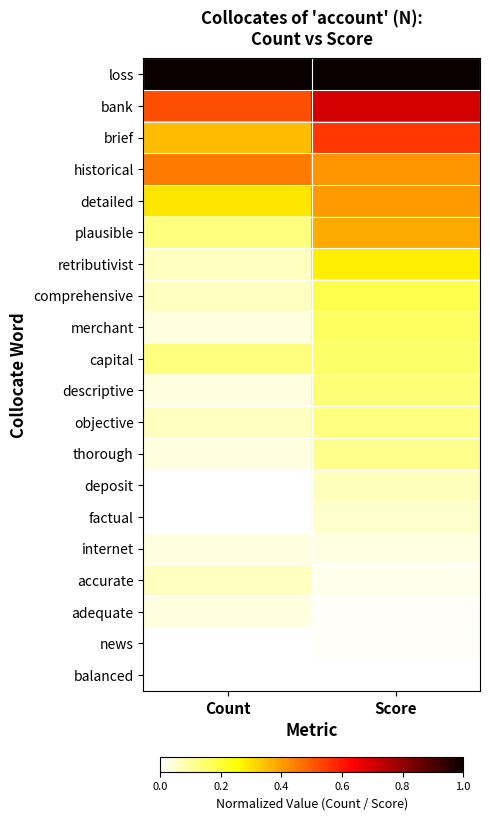

How many data points does each series have?

2